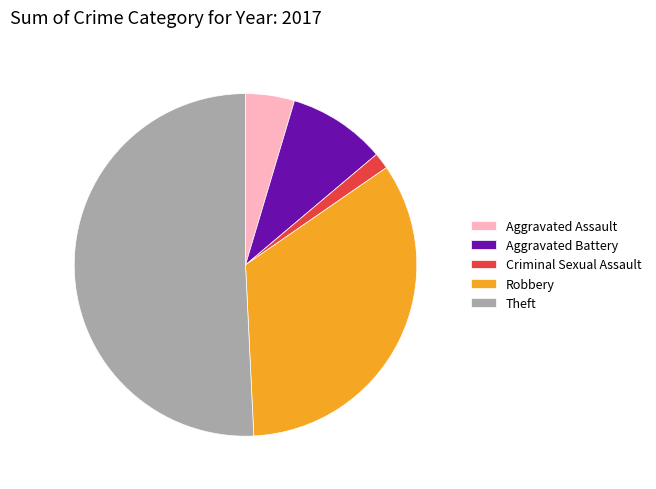

How many slices are in this pie chart?

5